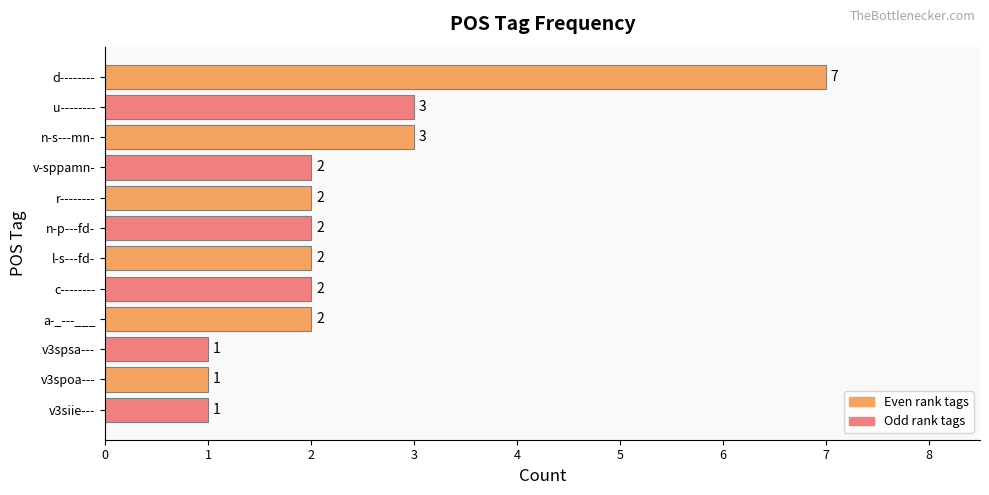

Reading bottom to top, what are all the values shown in this chart?

v3siie---=1	v3spoa---=1	v3spsa---=1	a-_---___=2	c--------=2	l-s---fd-=2	n-p---fd-=2	r--------=2	v-sppamn-=2	n-s---mn-=3	u--------=3	d--------=7